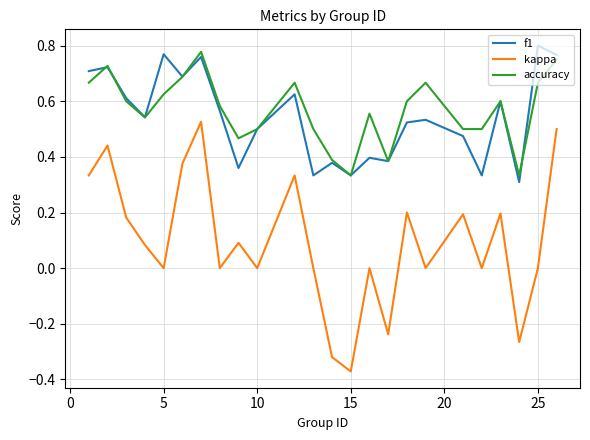

Count the f1 values in the range 0 to 1.

24